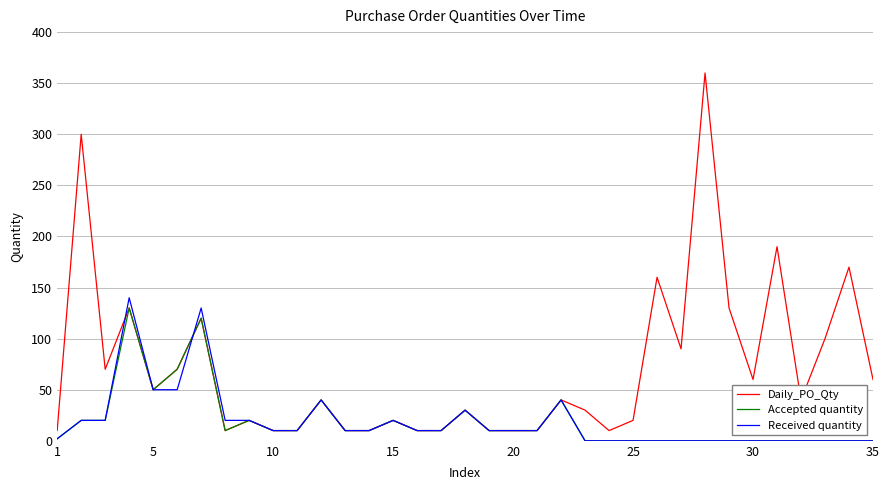

Which series has the largest total across all categories?

Daily_PO_Qty